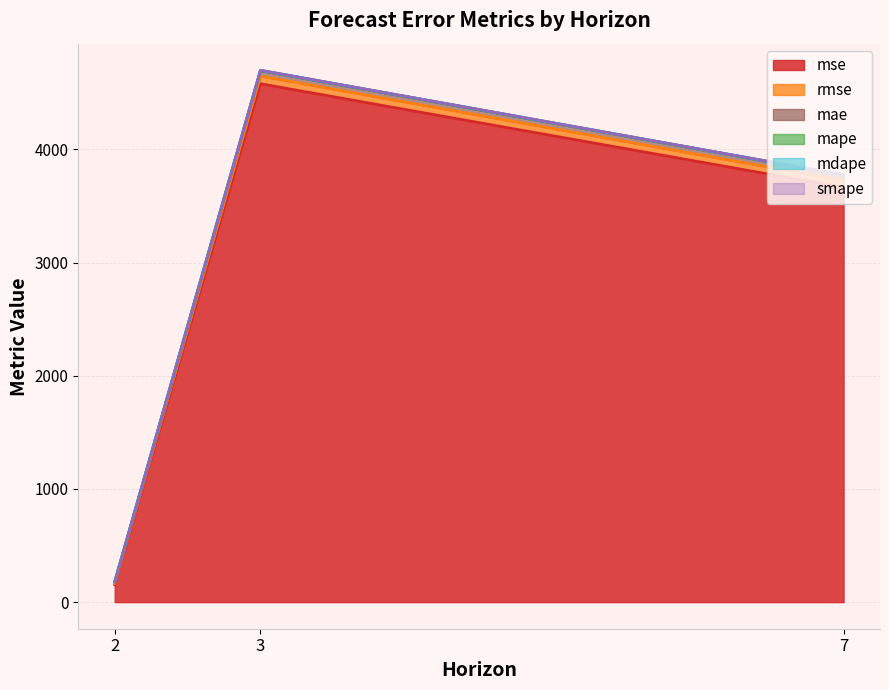

How many data points does each series have?

3